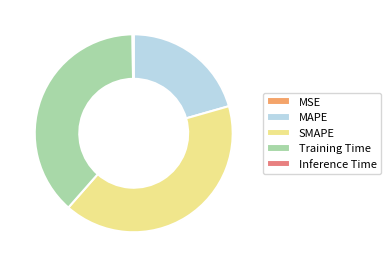

Which slice is the largest?

SMAPE